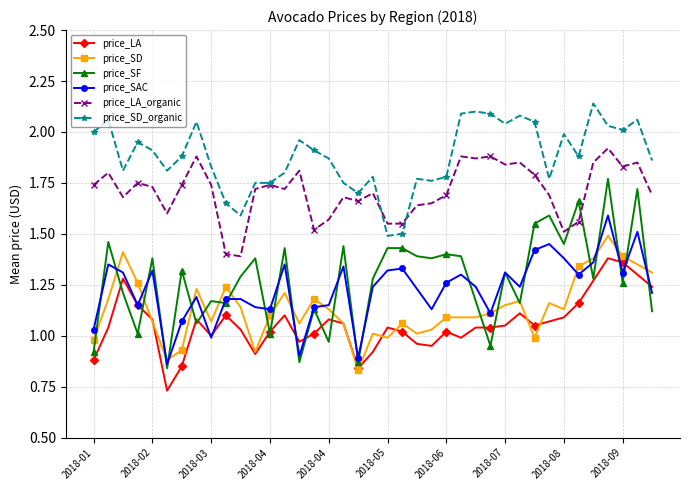

True or false: price_SAC and price_SD_organic intersect in this chart.

False